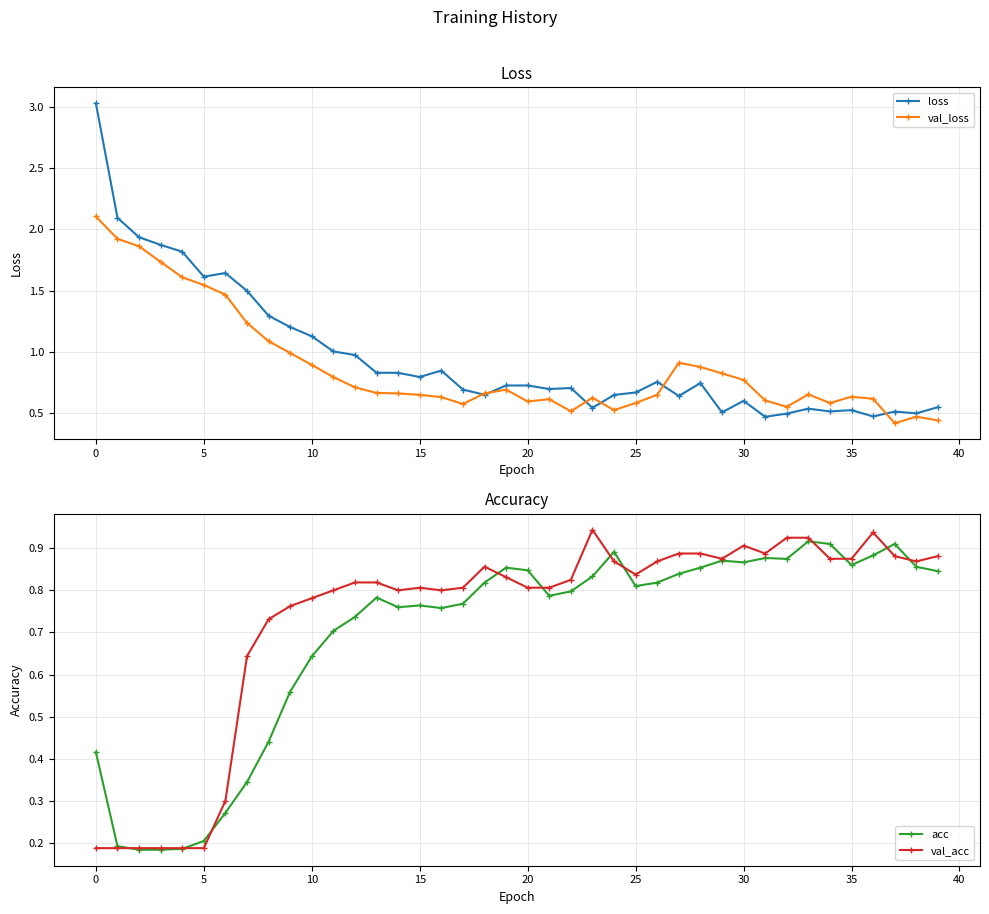

Is it true that val_loss equals 0.3 at 25?

False